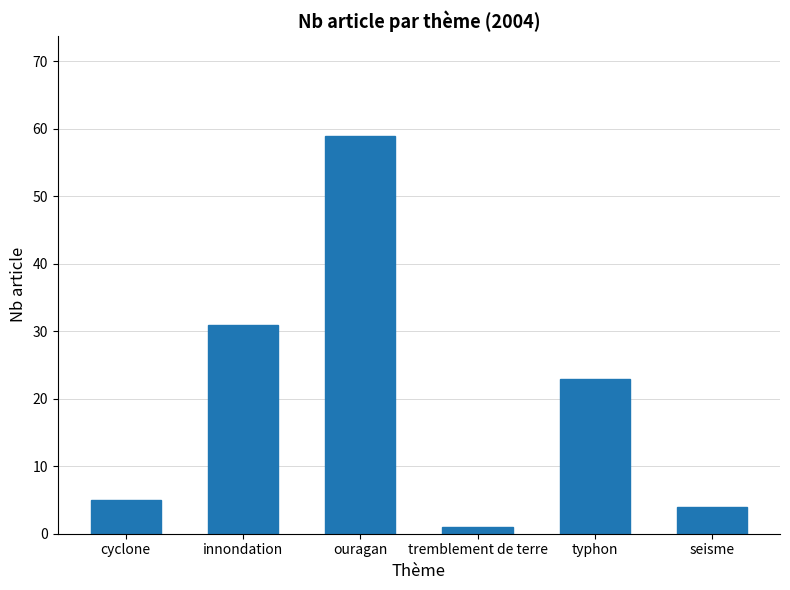

Reading left to right, transcribe all the data shown in this chart.

5	31	59	1	23	4